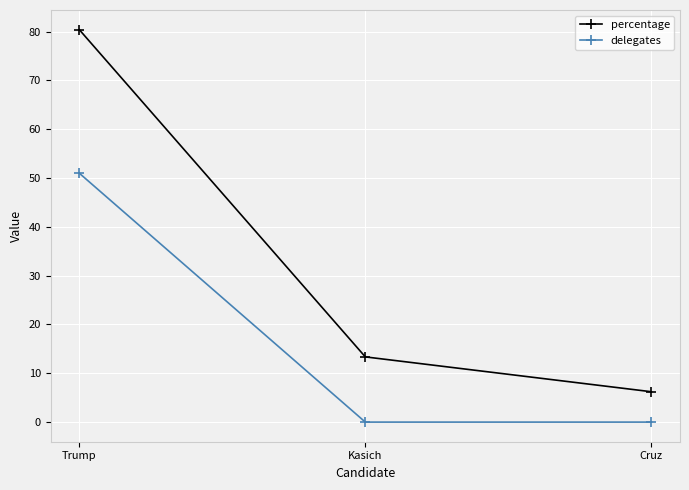

At which category does the chart reach its peak across all series?

Trump